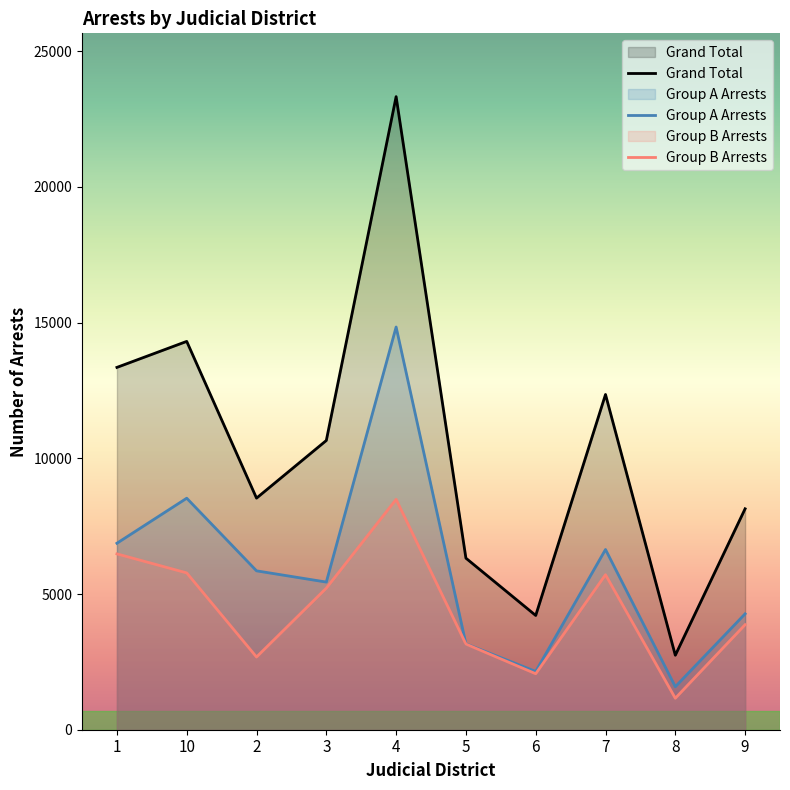

Does the chart have visible grid lines?

No